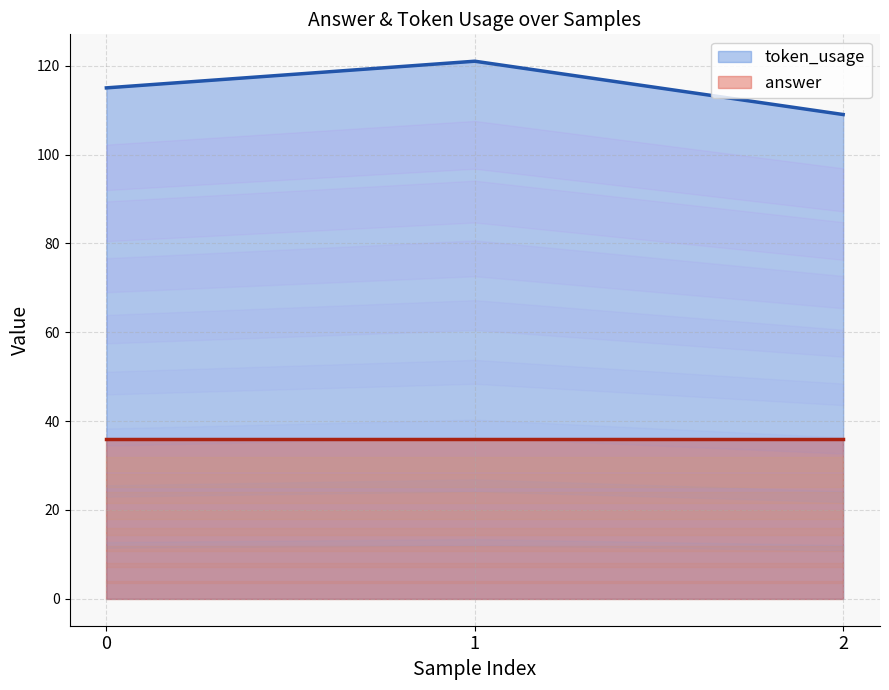

Which label corresponds to the smallest value in the chart?

2